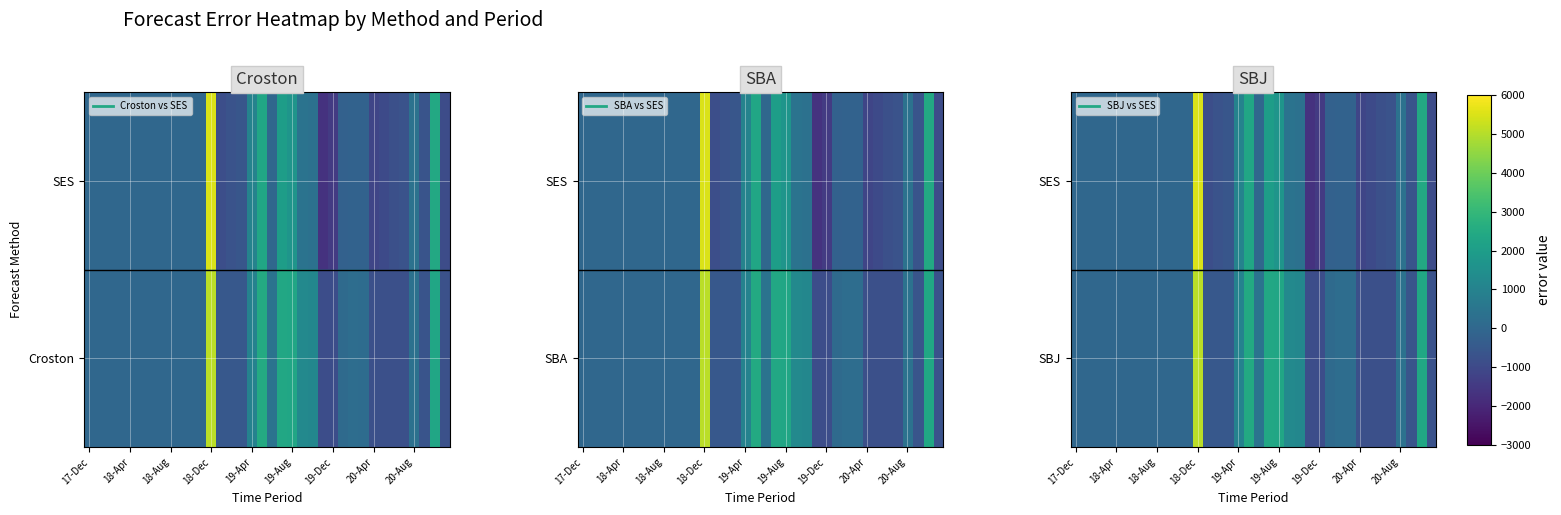

At which category is the sum across all series the highest?

18-Dec